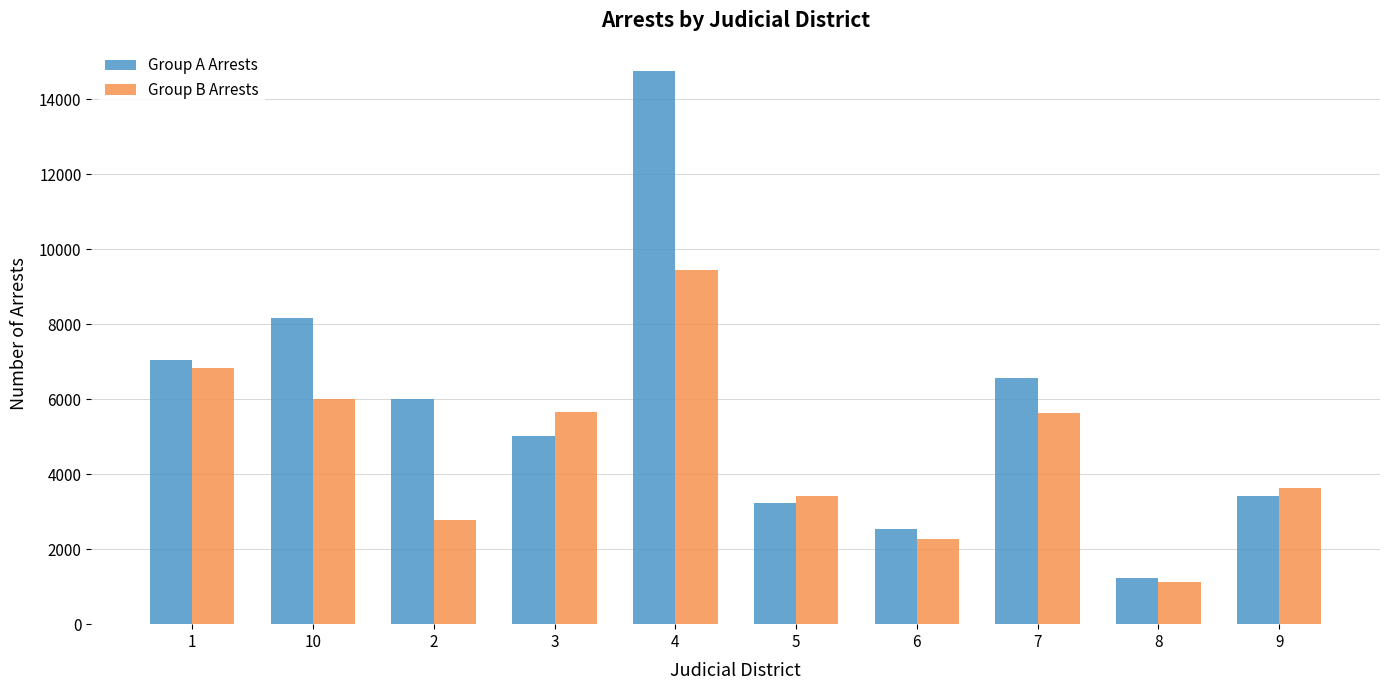

How many groups of bars are there?

10